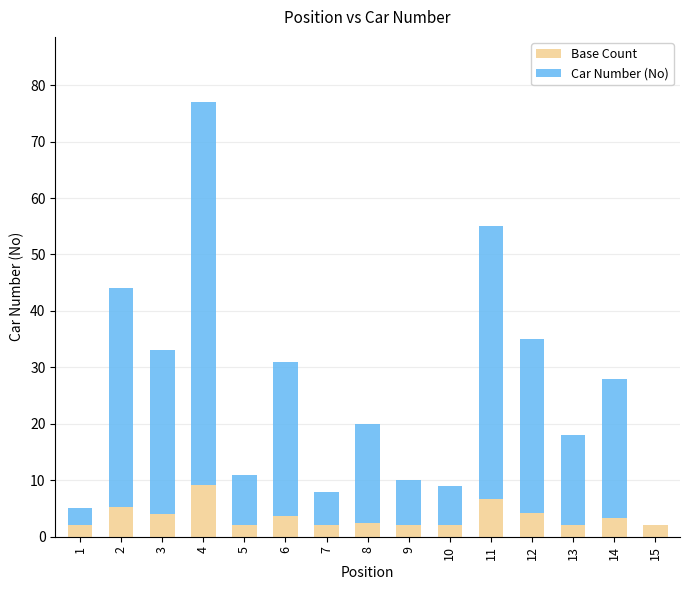

What is the value of the Car Number (No) bar at the 8th from the left?

20.0